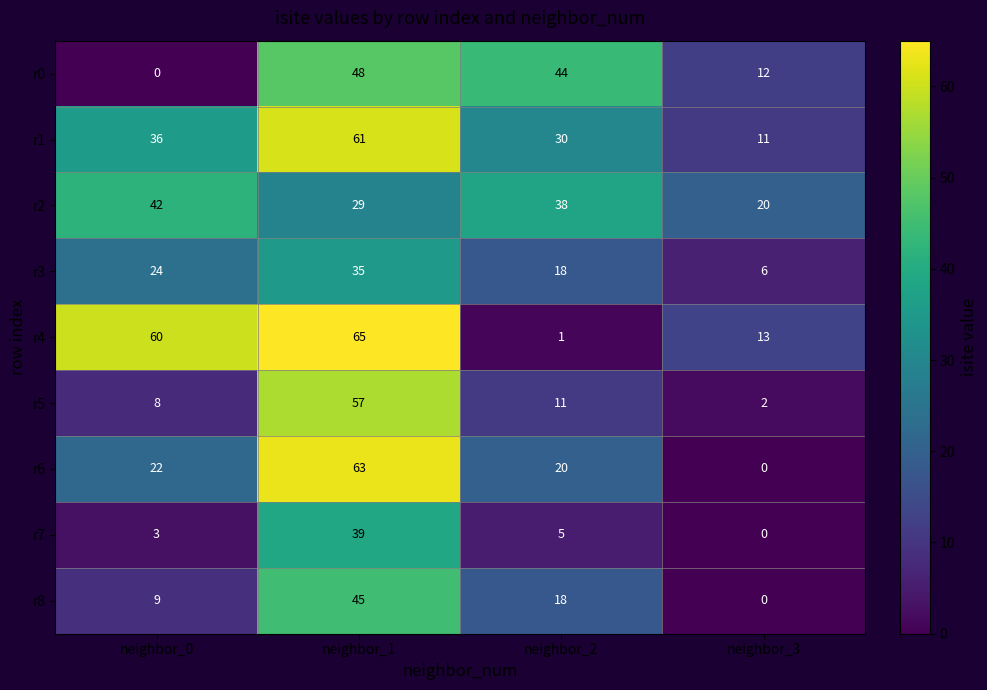

Which series has the largest range (max minus min)?

r4